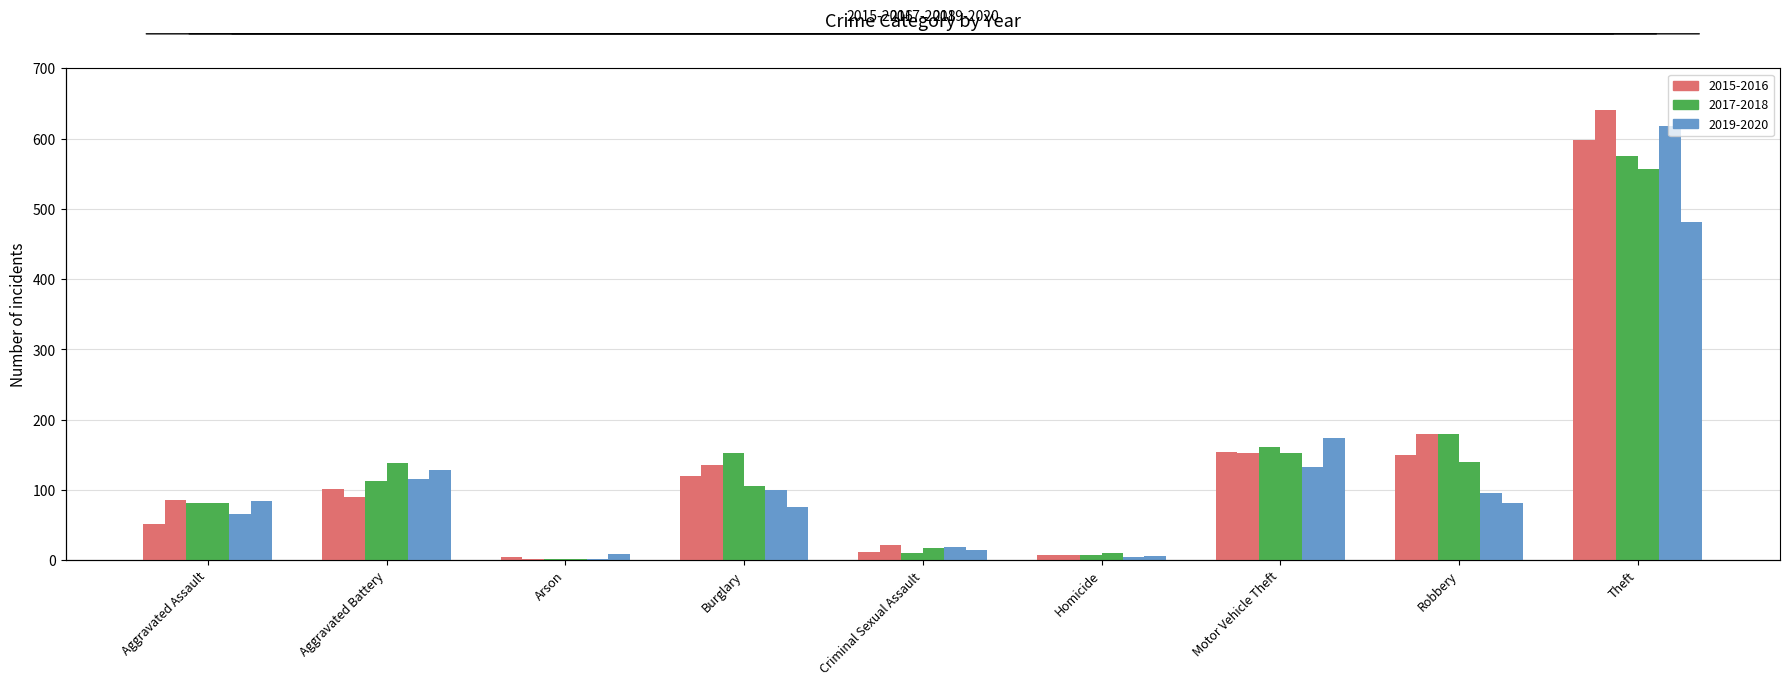

Are the bars grouped side by side (vs. stacked)?

Yes